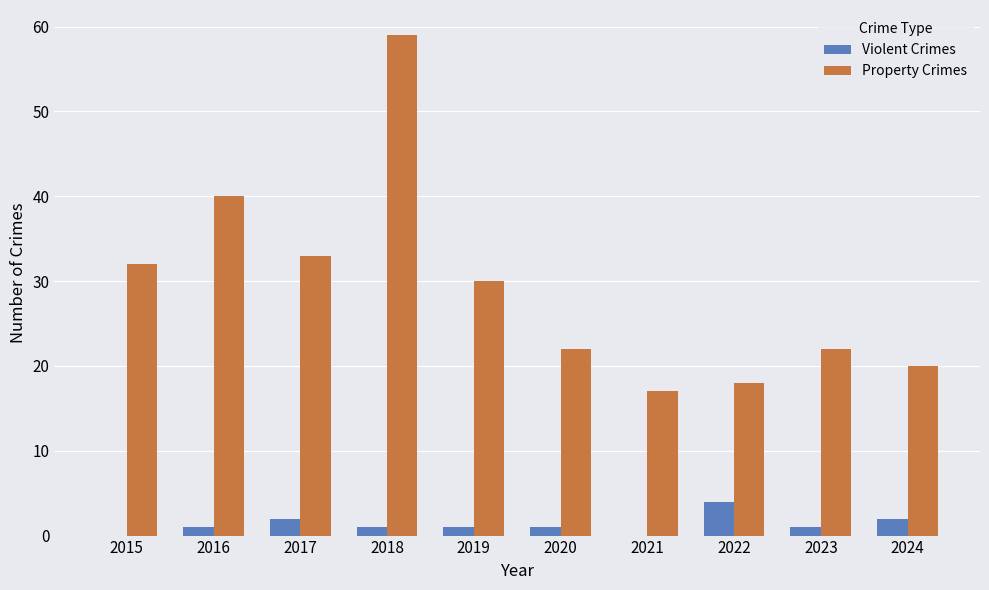

Which series has the largest total across all categories?

Property Crimes